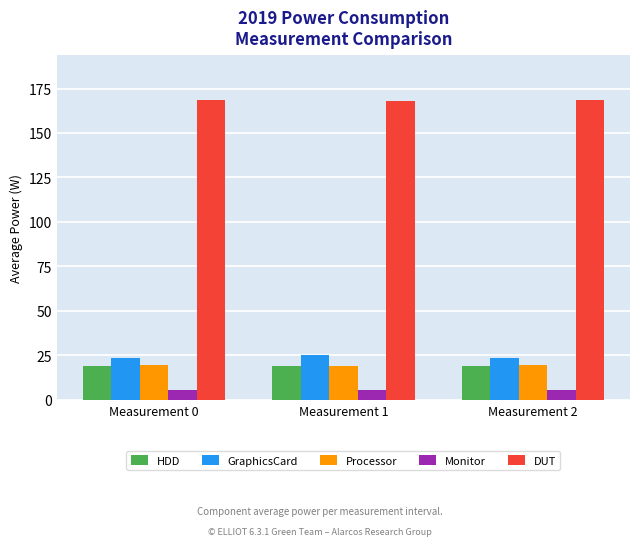

True or false: HDD has a value of 6.8 at Measurement 1.

False